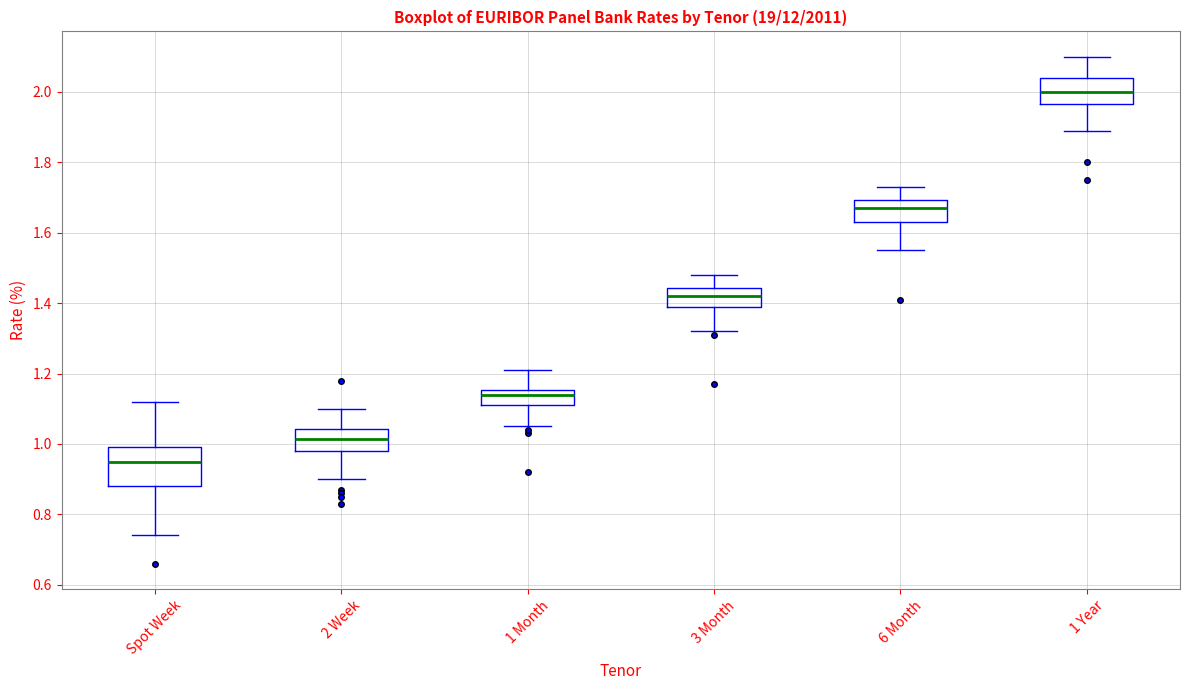

Reading left to right, read every box against the y-axis: the position of its median line, the range the box covers, and the ends of its whiskers. The values are not printed on the chart, so give them approximately, as read against the axis.

Spot Week: median 0.96, box 0.88 to 1.00, whiskers 0.74 to 1.12
2 Week: median 1.02, box 0.98 to 1.04, whiskers 0.90 to 1.10
1 Month: median 1.14, box 1.12 to 1.16, whiskers 1.06 to 1.22
3 Month: median 1.42, box 1.40 to 1.44, whiskers 1.32 to 1.48
6 Month: median 1.68, box 1.64 to 1.70, whiskers 1.56 to 1.74
1 Year: median 2.00, box 1.96 to 2.04, whiskers 1.90 to 2.10